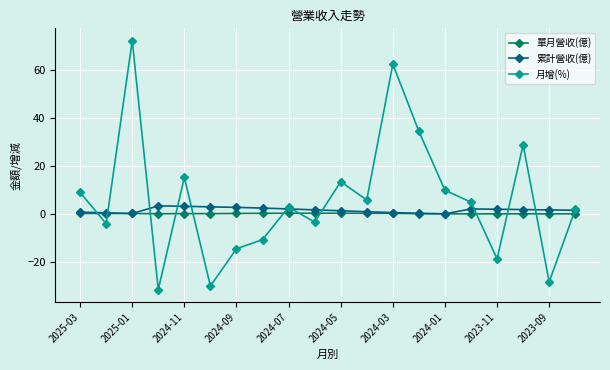

Which series has the largest range (max minus min)?

月增(%)